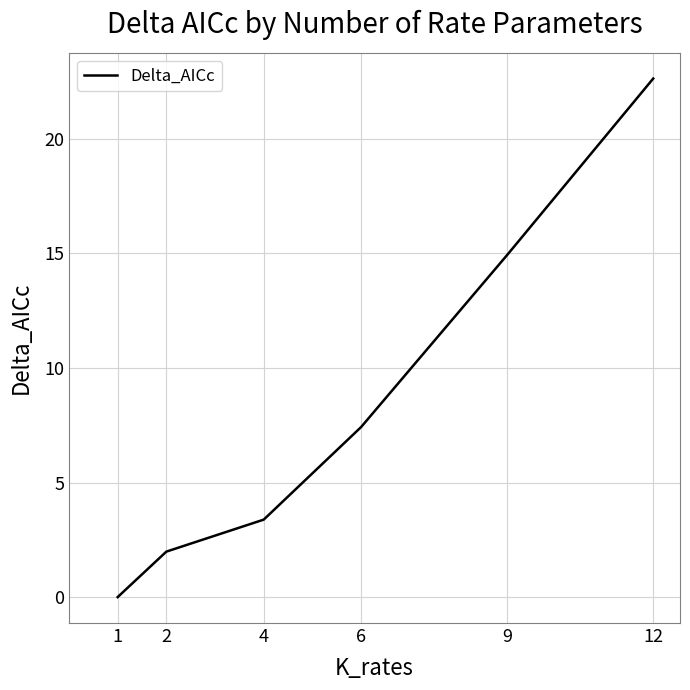

What is the maximum value shown in the chart?

22.6